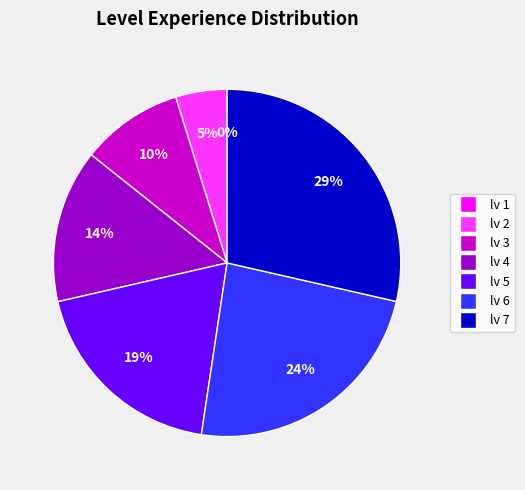

Do lv 5 and lv 4 together represent more than half of the pie?

No